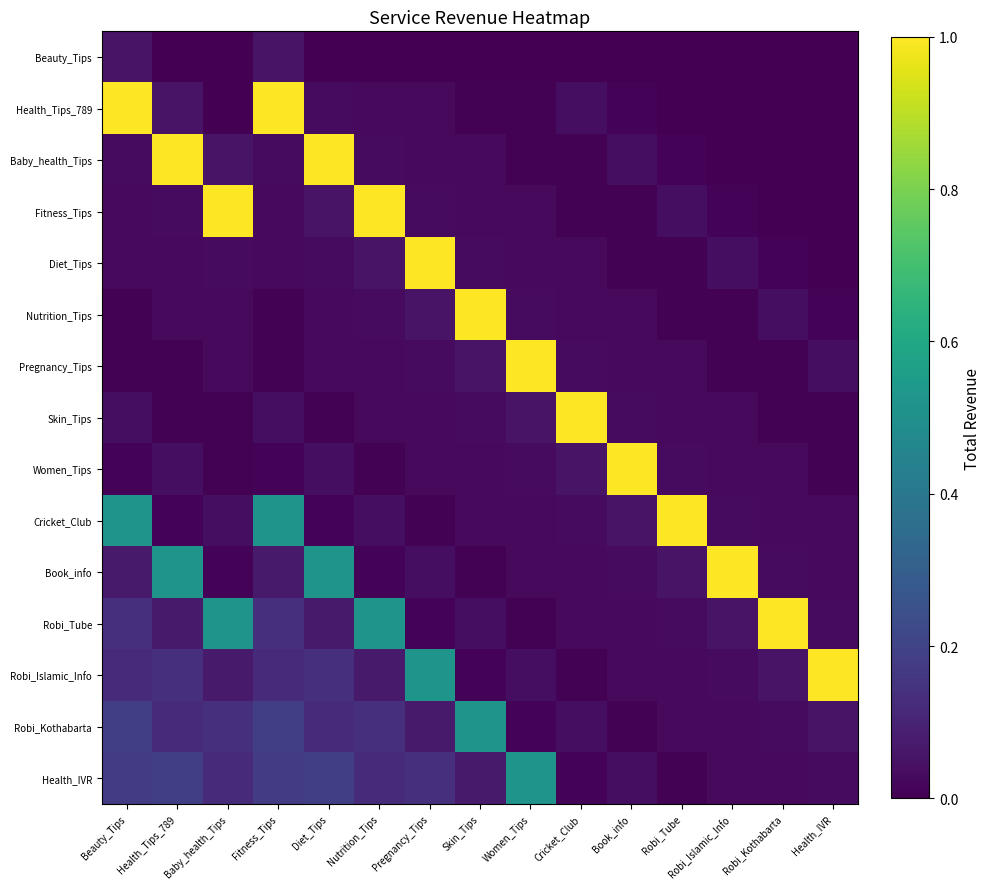

What is the total value across all series at Skin_Tips?

9186.7